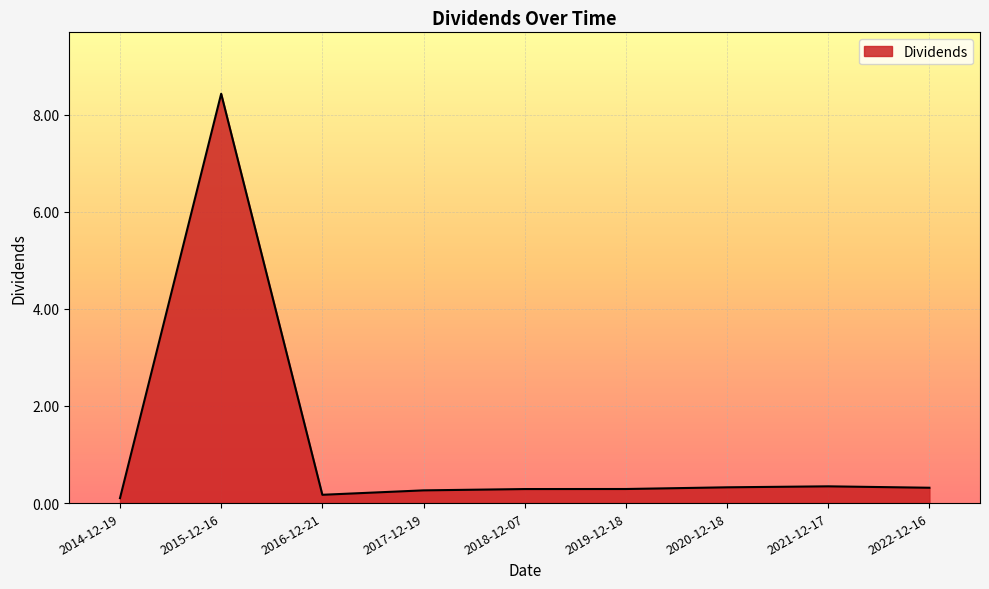

Reading left to right, transcribe all the data shown in this chart.

0.1	8.4	0.2	0.3	0.3	0.3	0.3	0.3	0.3